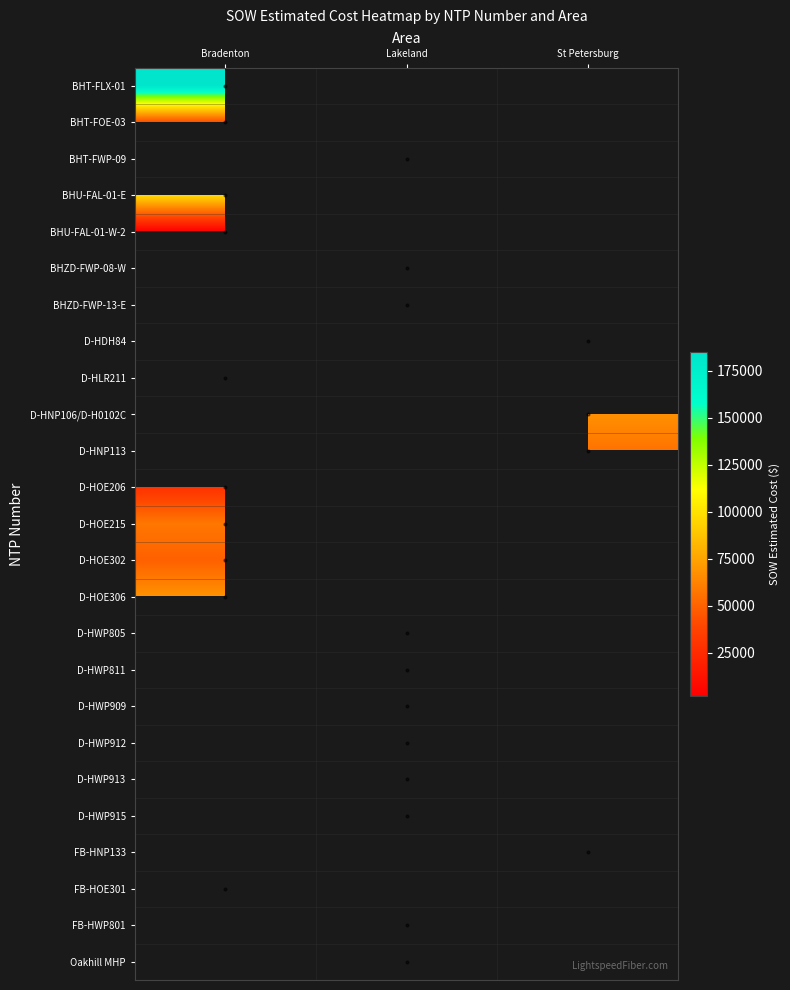

How many data points in D-HWP909 are above 44697?

1